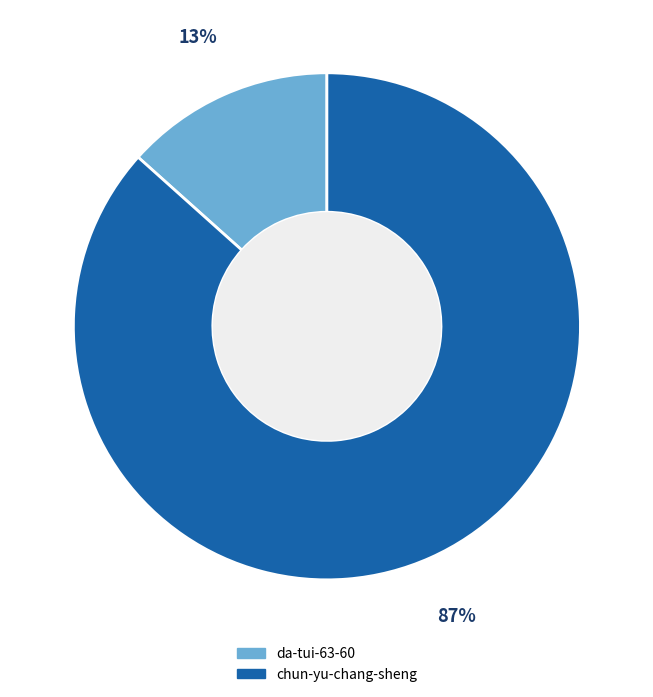

The da-tui-63-60 slice represents 21% of the pie. True or false?

False